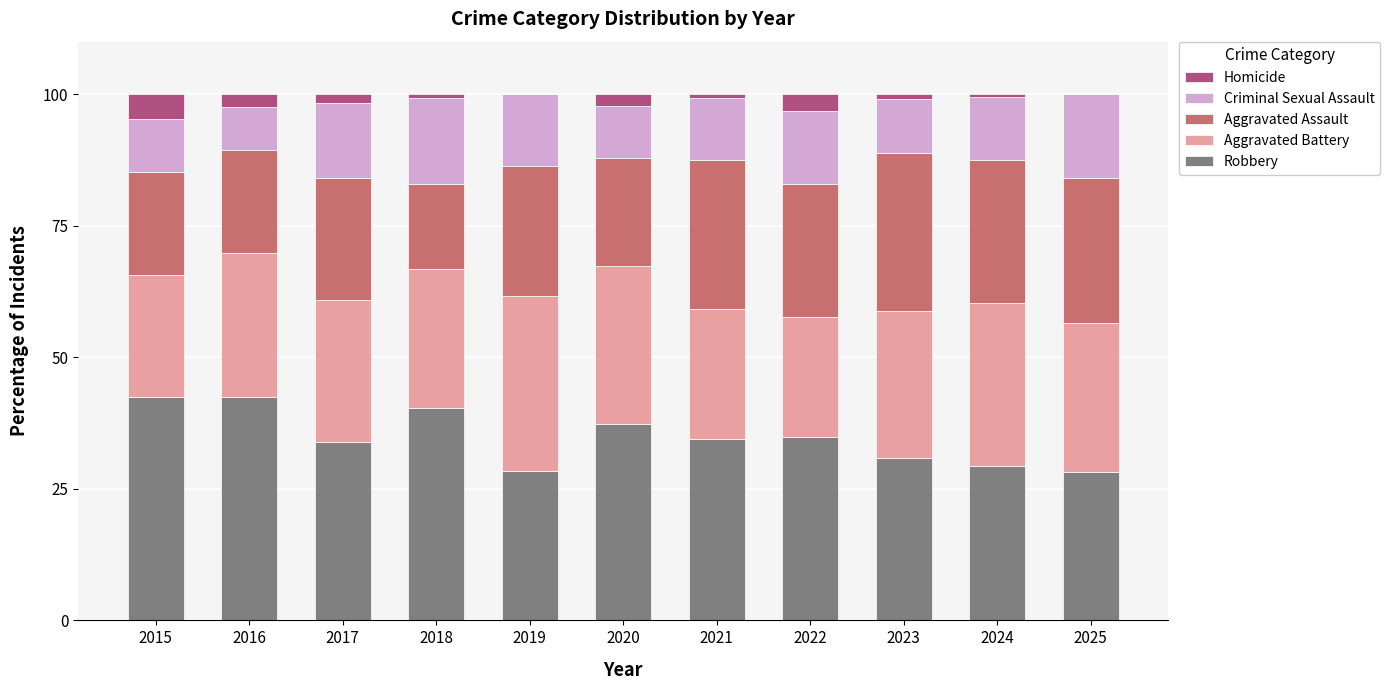

Is it true that Robbery equals 9.0 at 2019?

False